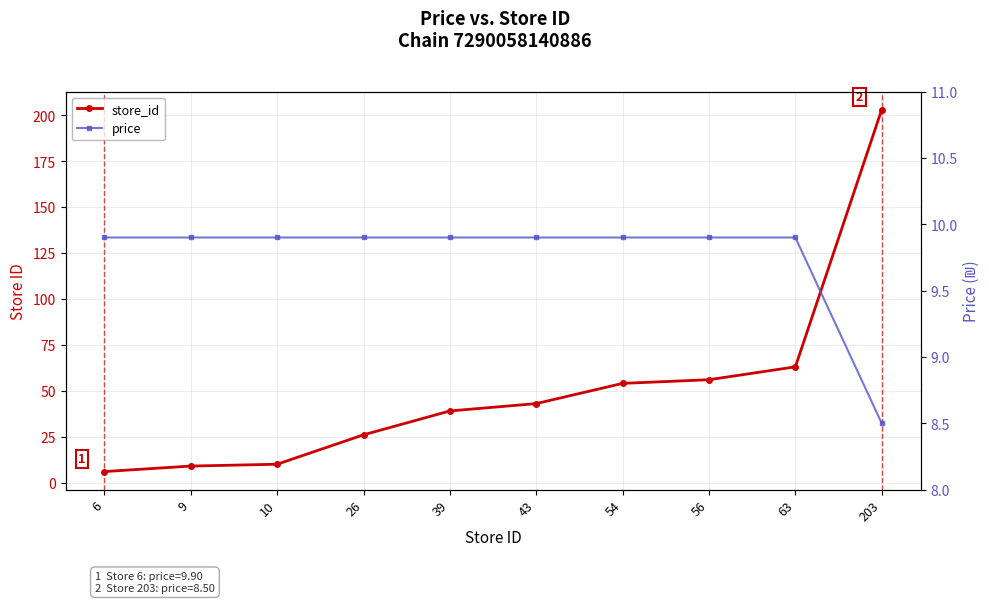

What is the difference between the maximum and minimum values in the price series?

1.4